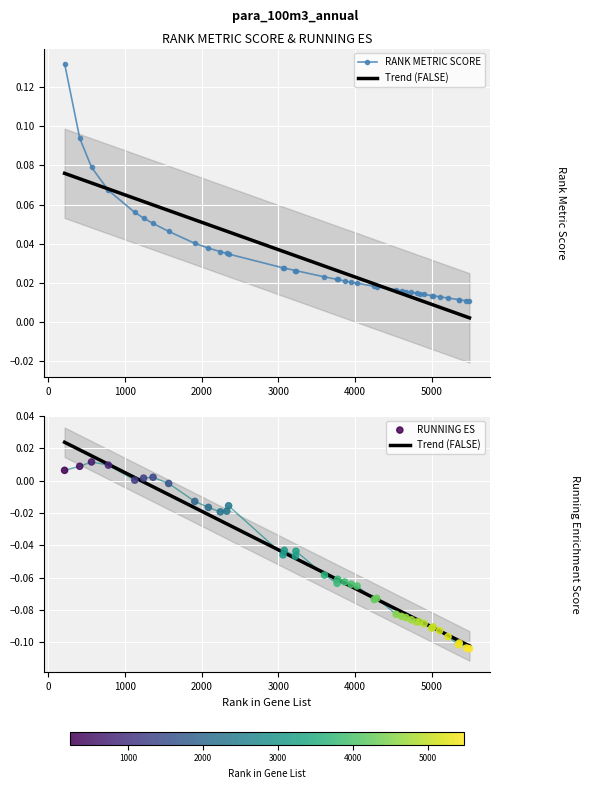

Which series has the largest total across all categories?

RANK METRIC SCORE